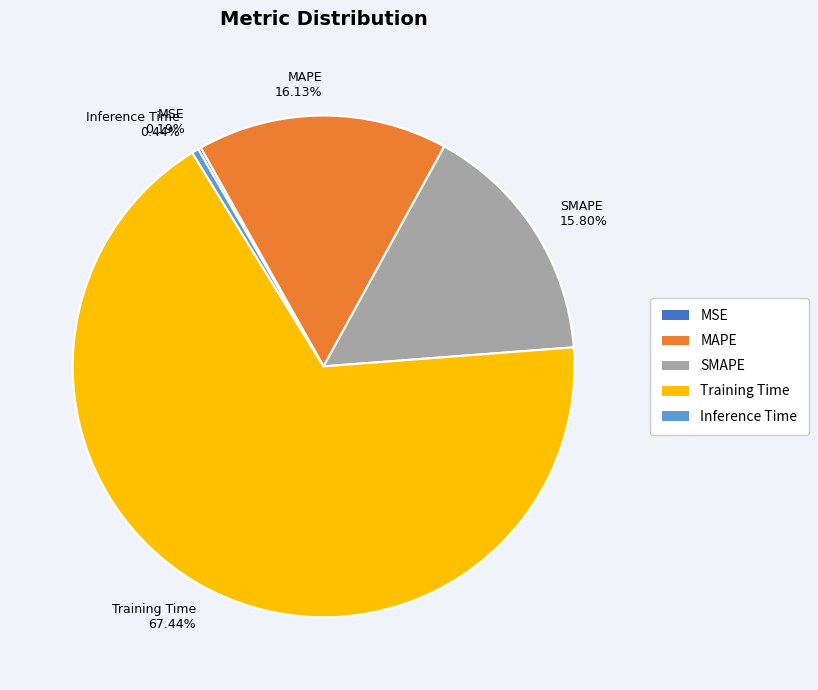

What is the majority slice?

Training Time